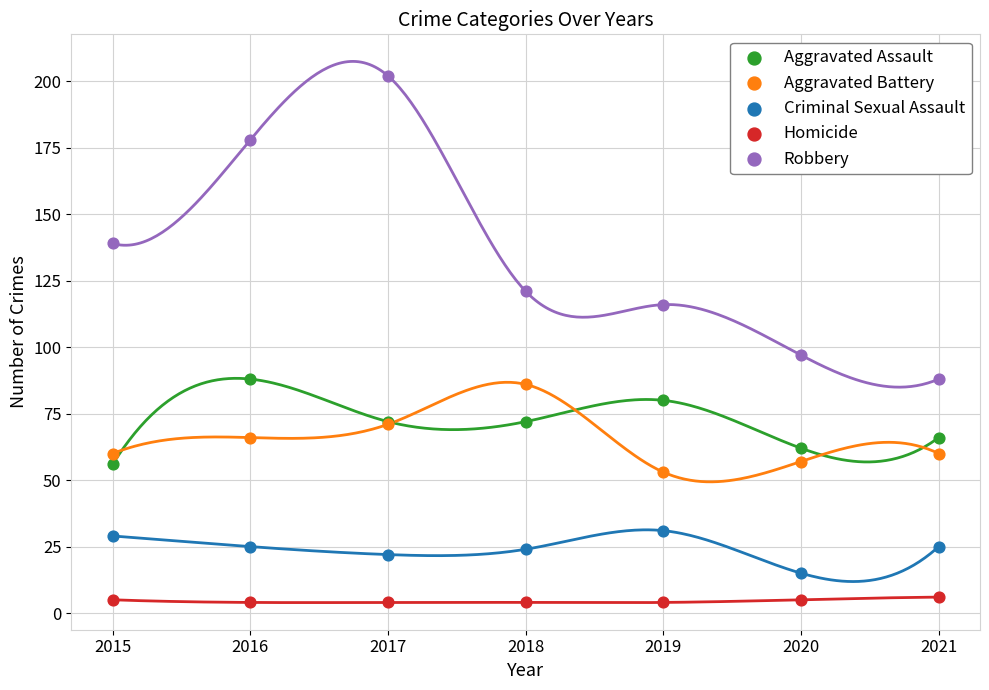

In the Robbery series, what Y value is closest to 145?

139